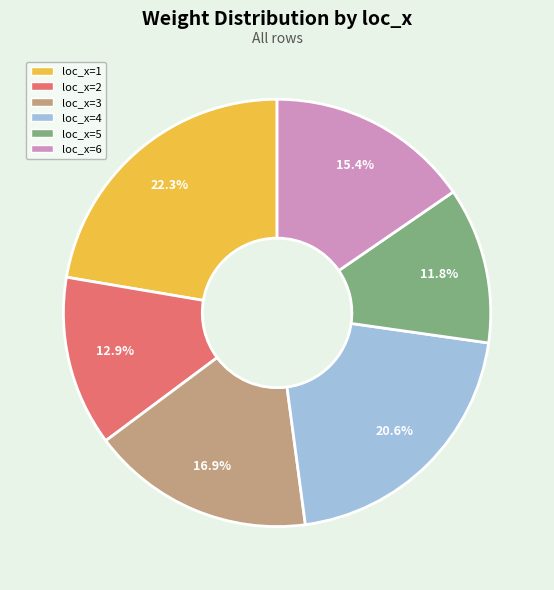

Is loc_x=4 the majority of the pie?

No